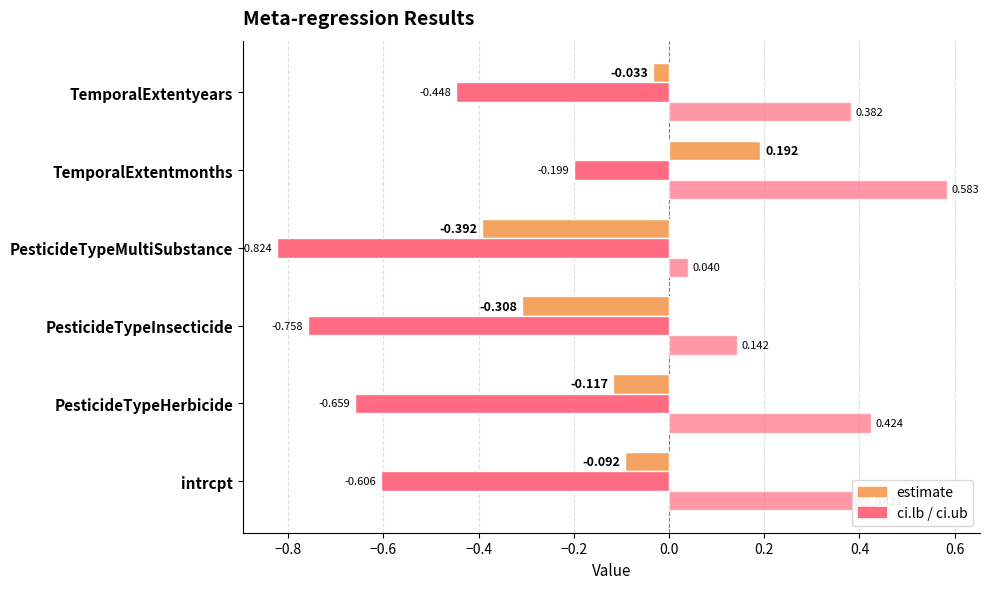

How many categories are shown in the chart?

6